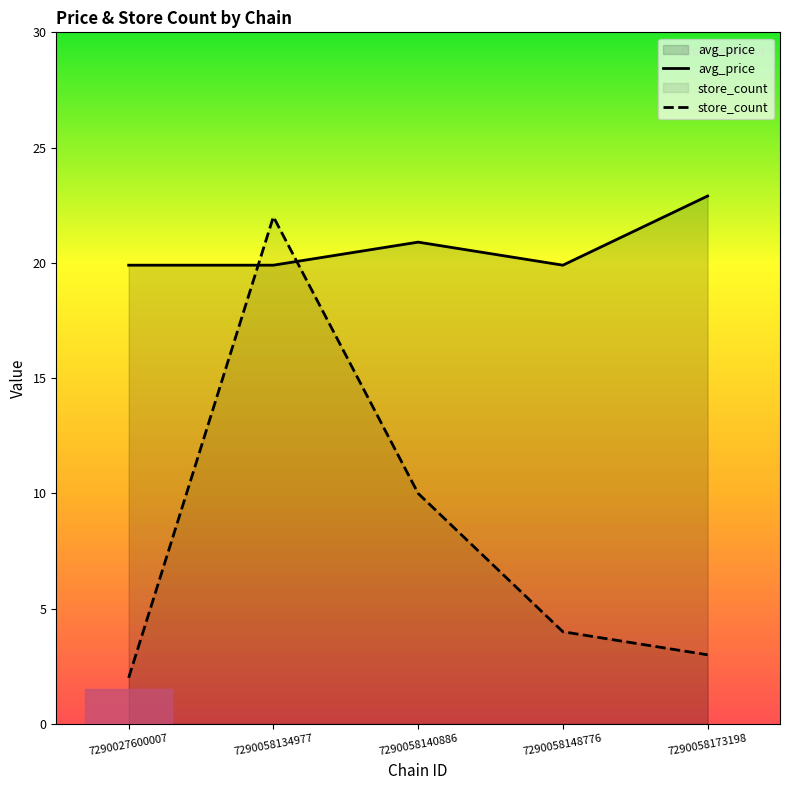

Reading right to left, extract all data points from this chart.

avg_price: 7290058173198=22.9	7290058148776=19.9	7290058140886=20.9	7290058134977=19.9	7290027600007=19.9
store_count: 7290058173198=3.0	7290058148776=4.0	7290058140886=10.0	7290058134977=22.0	7290027600007=2.0